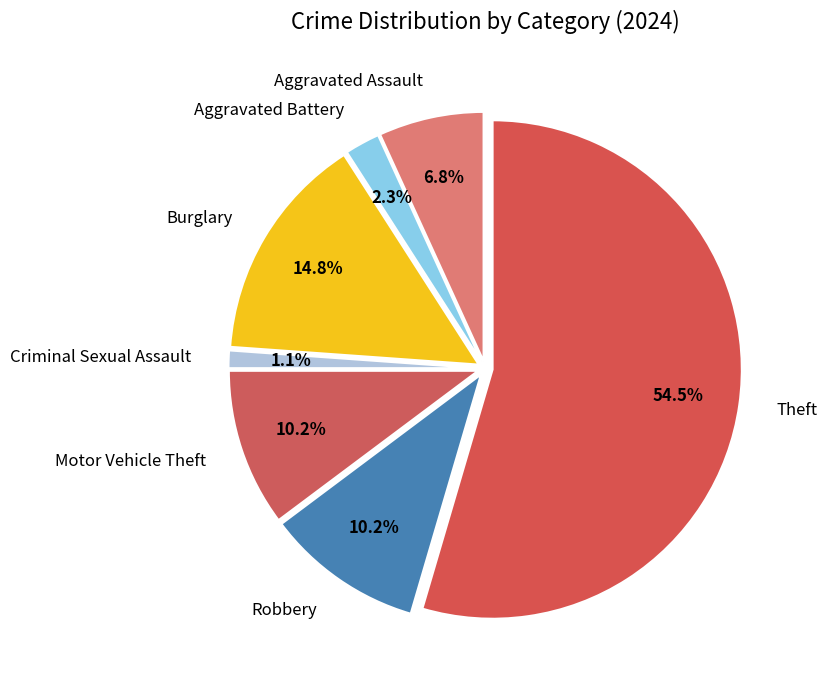

What percentage is the Burglary slice, to the nearest percent?

15%